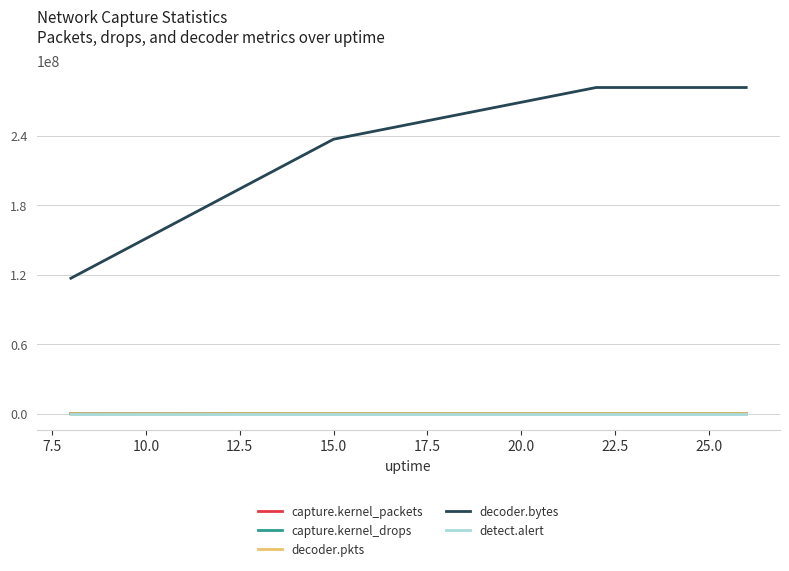

What is the greatest value displayed?

281680694